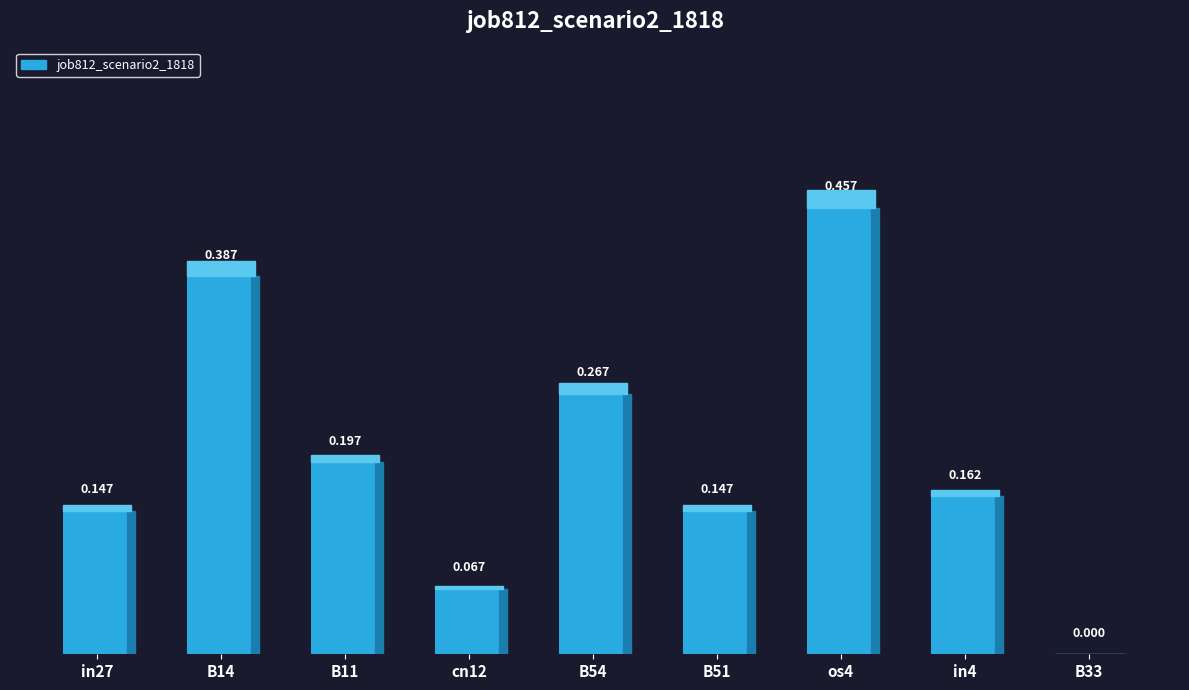

True or false: the data shows 0.0 at B33.

True